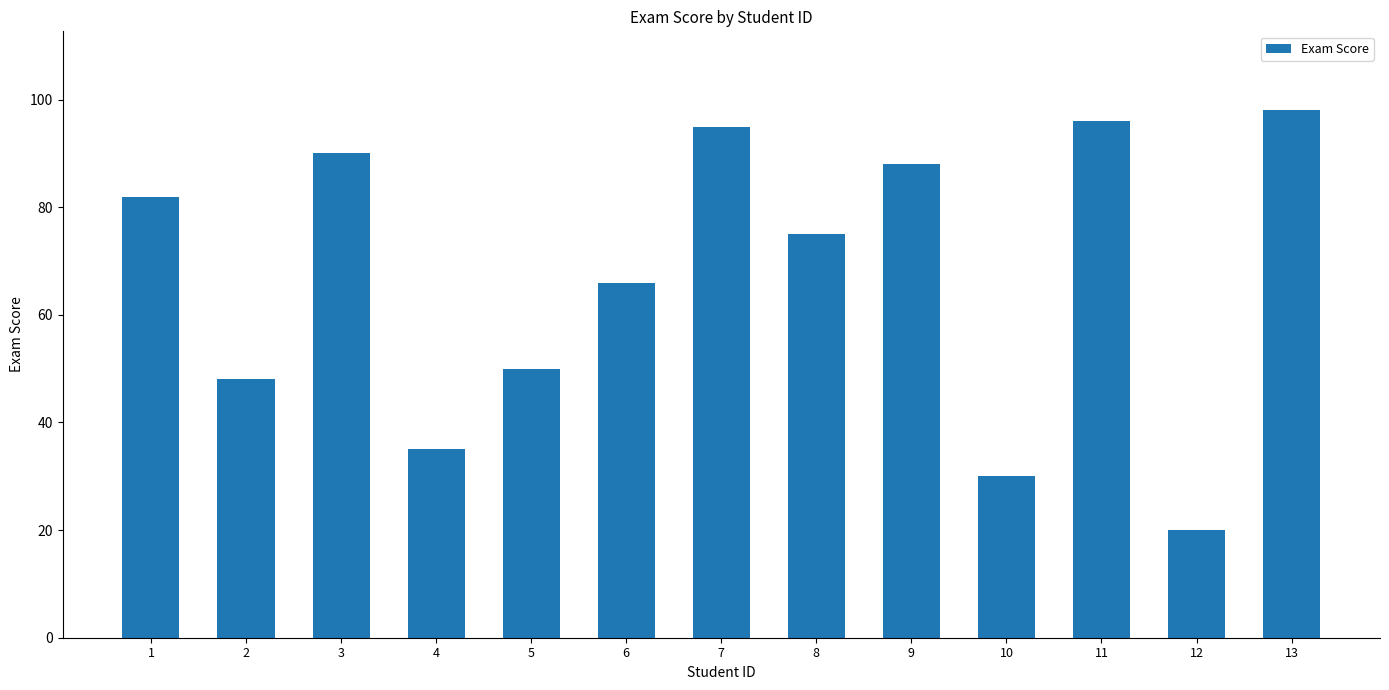

Count the number of data series in this chart.

1